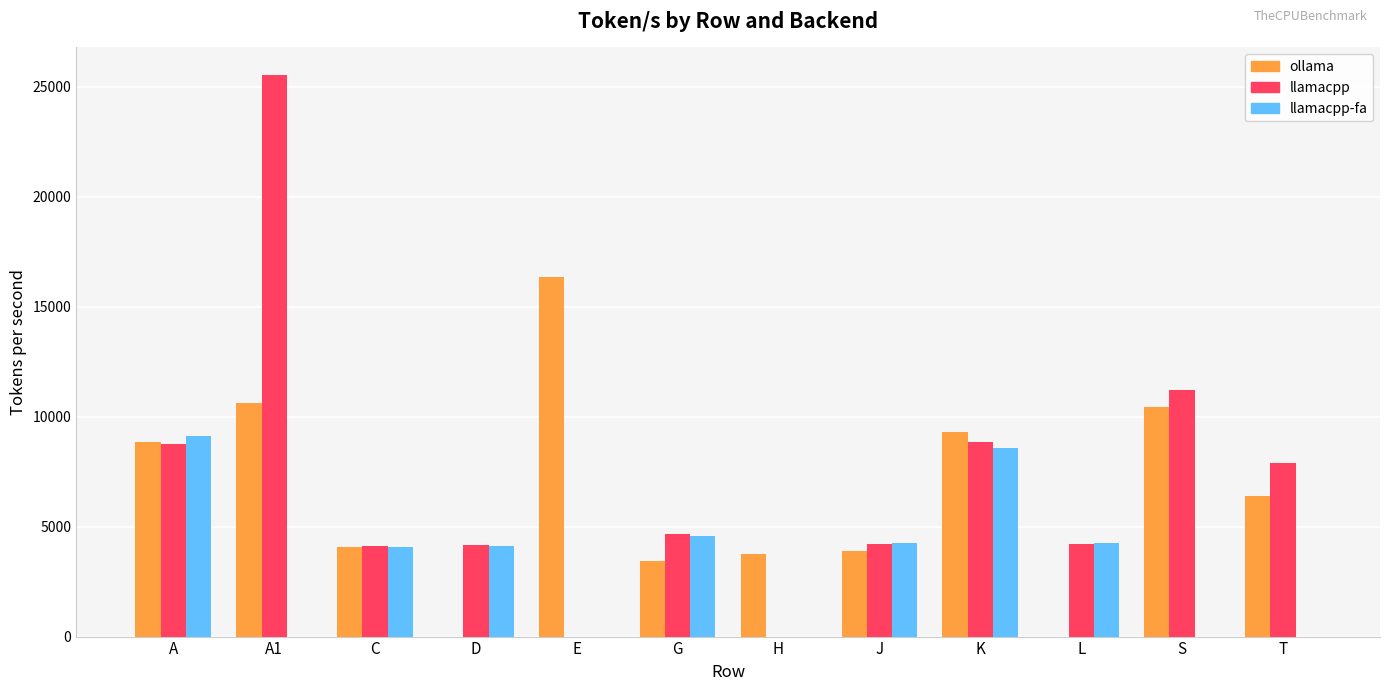

What is the highest value of the llamacpp series?

25511.7